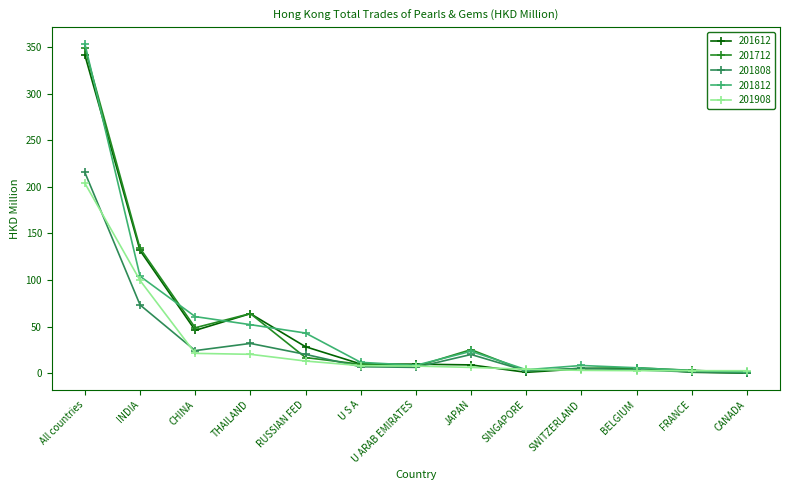

What is the total value across all series at SINGAPORE?

14.2